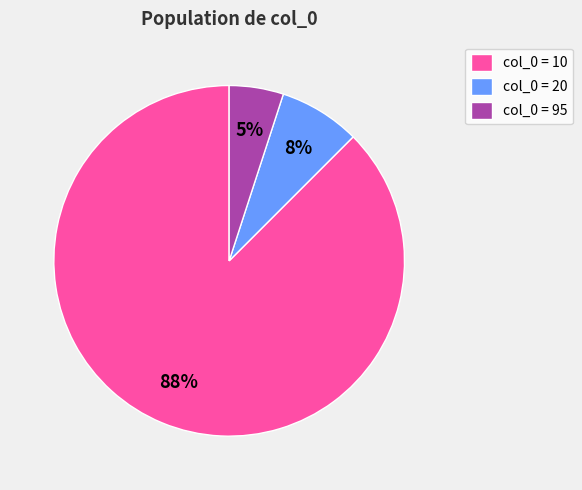

How many slices are in this pie chart?

3